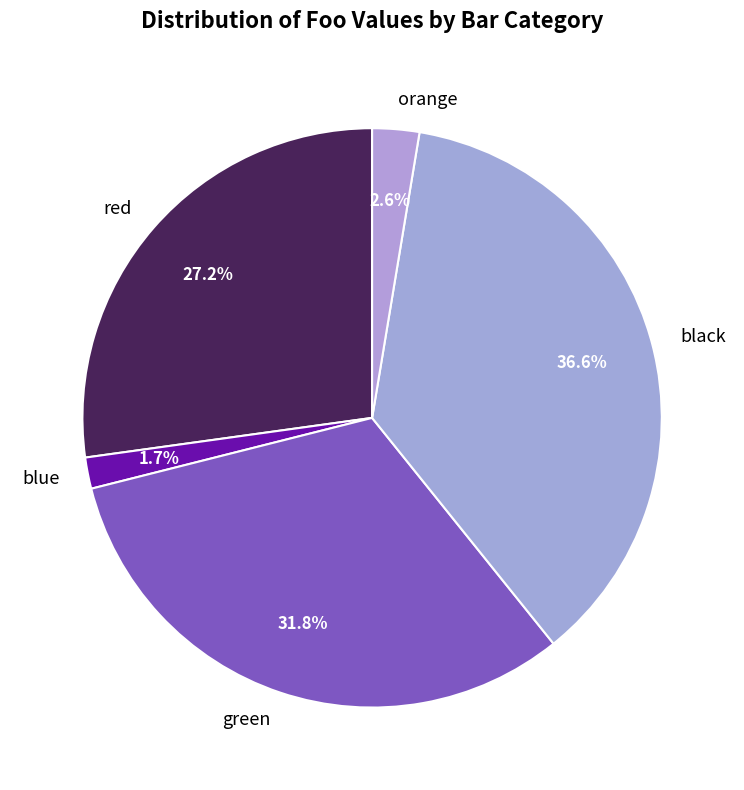

Rank the categories by value from highest to lowest.

black, green, red, orange, blue